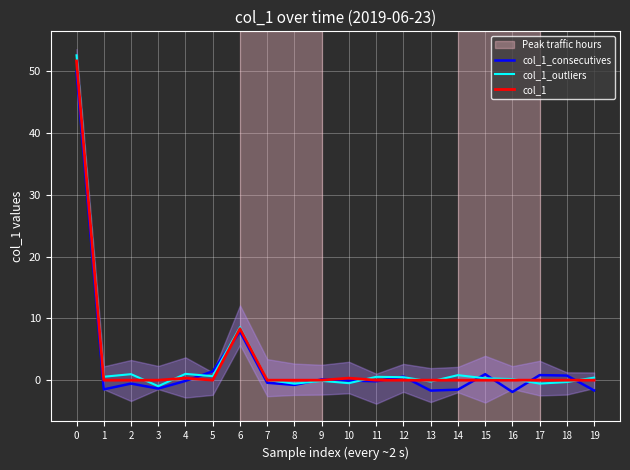

List the labels in order of col_1 value, smallest first.

1, 2, 3, 5, 7, 8, 9, 11, 12, 13, 14, 15, 16, 17, 18, 19, 4, 10, 6, 0